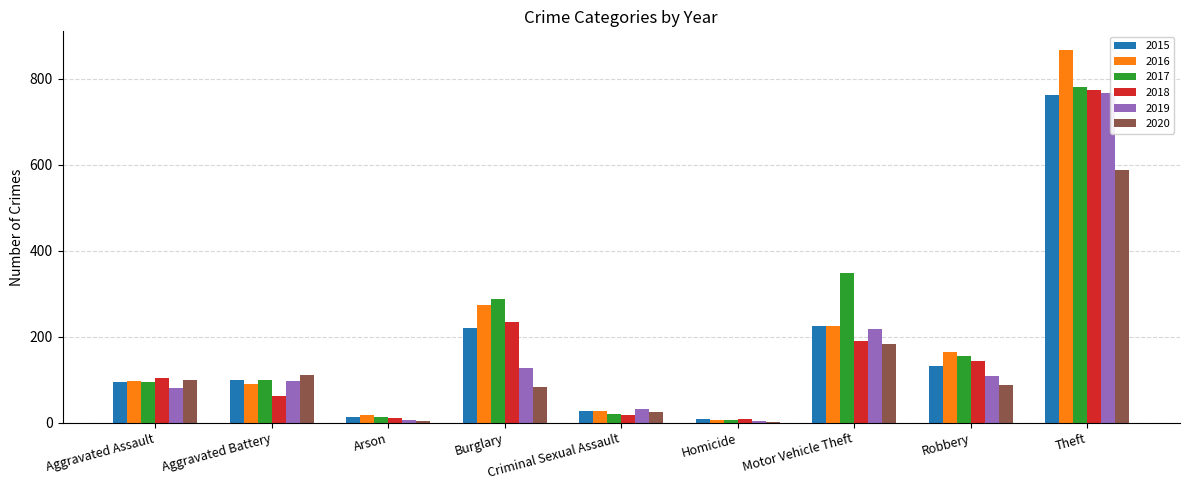

Where is 2020 nearest to the value 294?

Motor Vehicle Theft